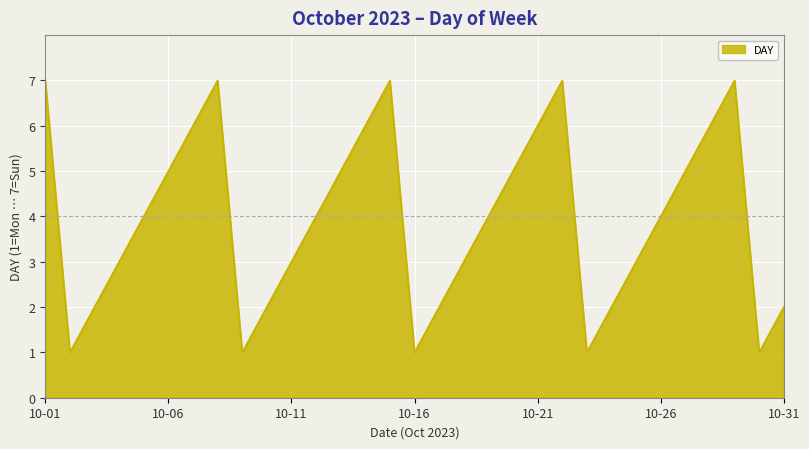

What is the difference between the maximum and minimum values?

6